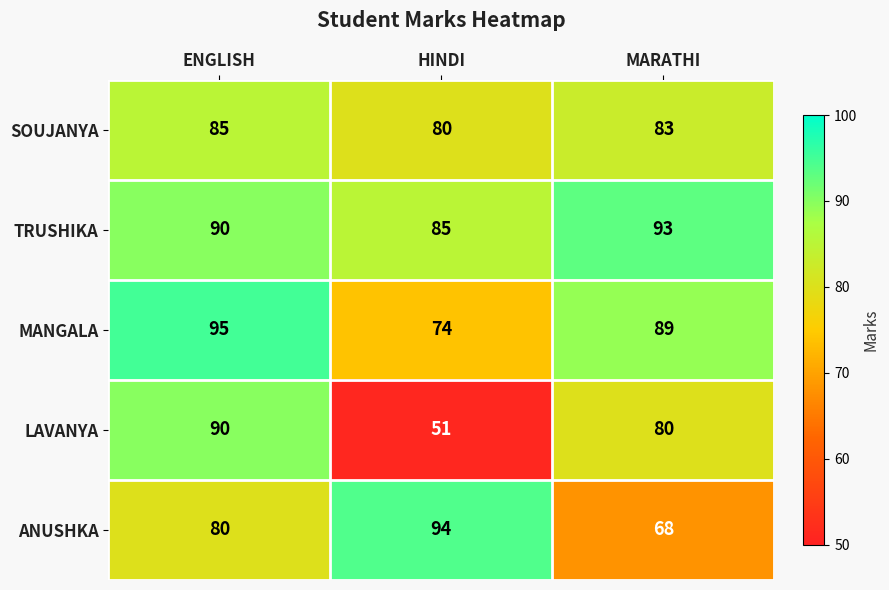

List the labels in order of MANGALA value, smallest first.

HINDI, MARATHI, ENGLISH